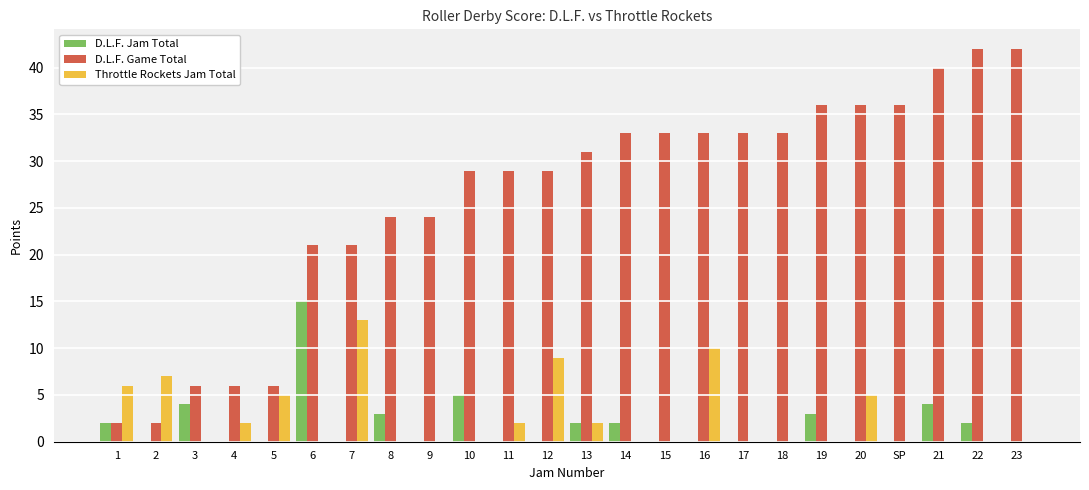

Are the bars grouped side by side (vs. stacked)?

Yes